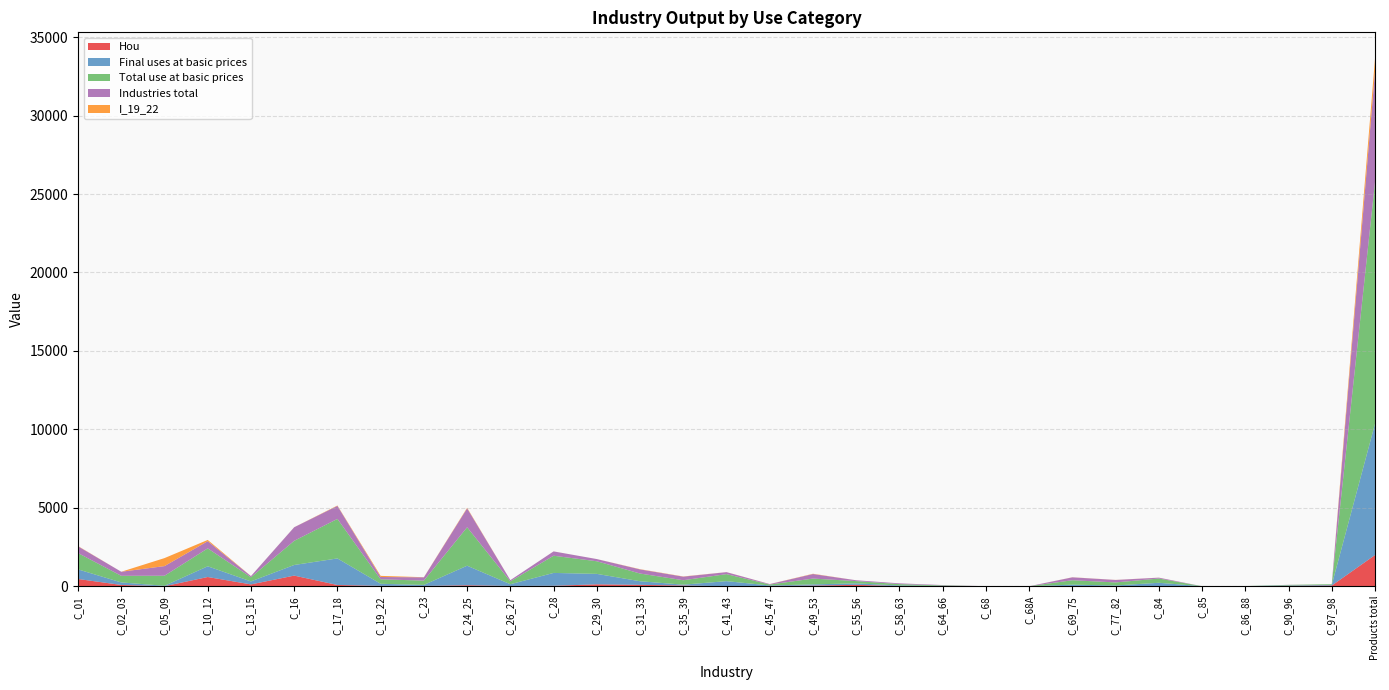

Reading left to right, what are all the values shown in this chart?

Hou: 461.4	80.7	0.0	587.0	116.6	676.8	79.8	21.2	17.2	61.2	16.6	27.7	121.4	88.3	44.3	0.4	16.2	38.3	89.4	9.5	9.6	0.0	0.1	4.8	11.1	4.7	0.1	0.9	23.6	43.3	1986.9
Final uses at basic prices: 611.3	161.3	27.5	683.9	189.4	676.8	1691.7	134.2	66.7	1246.1	110.6	819.8	665.5	229.0	55.0	322.5	31.7	79.8	92.4	38.0	10.8	0.1	0.1	95.5	37.1	214.8	0.6	4.3	27.3	43.3	8366.5
Total use at basic prices: 1041.2	421.1	641.0	1141.6	264.0	1541.0	2520.1	283.3	275.0	2450.8	184.9	1095.7	804.7	491.8	282.7	448.6	59.9	369.4	145.1	86.8	32.2	0.1	0.1	281.0	193.9	270.2	0.7	4.3	33.0	43.3	15408.2
Industries total: 429.9	259.8	613.6	457.6	74.5	864.2	829.3	149.1	208.2	1204.7	74.3	275.9	139.2	262.8	227.7	126.1	28.1	289.6	52.8	48.7	21.4	0.1	0.0	185.5	156.8	55.5	0.1	0.4	5.7	0.0	7041.7
I_19_22: 17.3	0.0	510.5	80.3	3.5	2.8	23.2	71.8	7.6	36.0	0.2	1.6	1.4	14.6	12.7	3.0	3.6	17.1	0.1	0.6	0.6	0.0	0.0	5.2	4.5	3.0	0.0	0.0	0.1	0.0	821.4